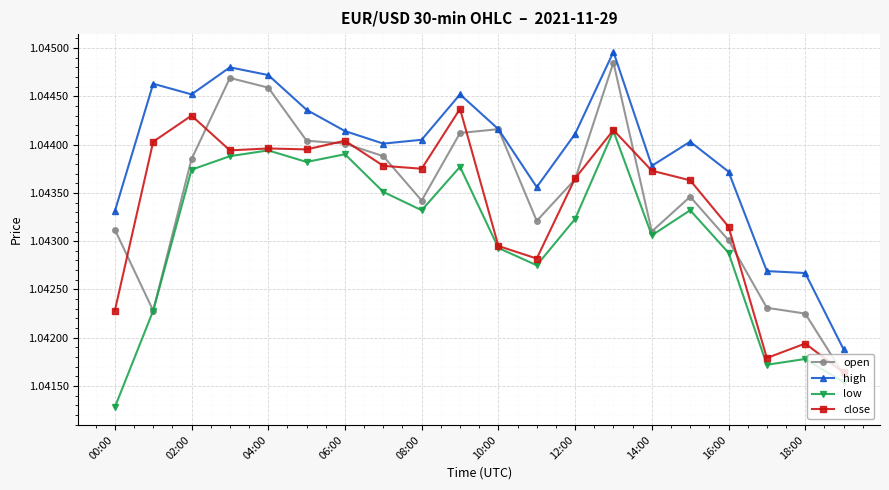

Which series has the widest spread of values?

open